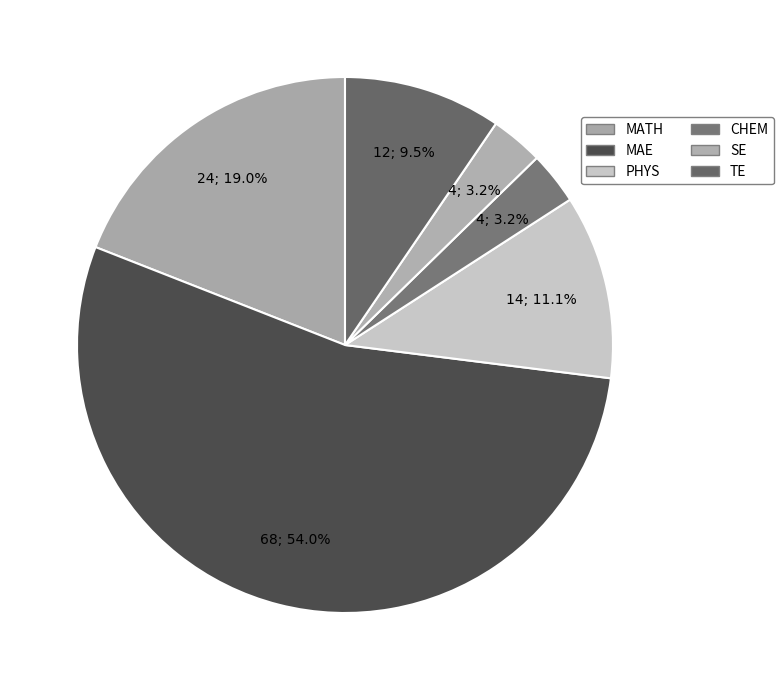

To the nearest percent, what is the average slice percentage?

17%